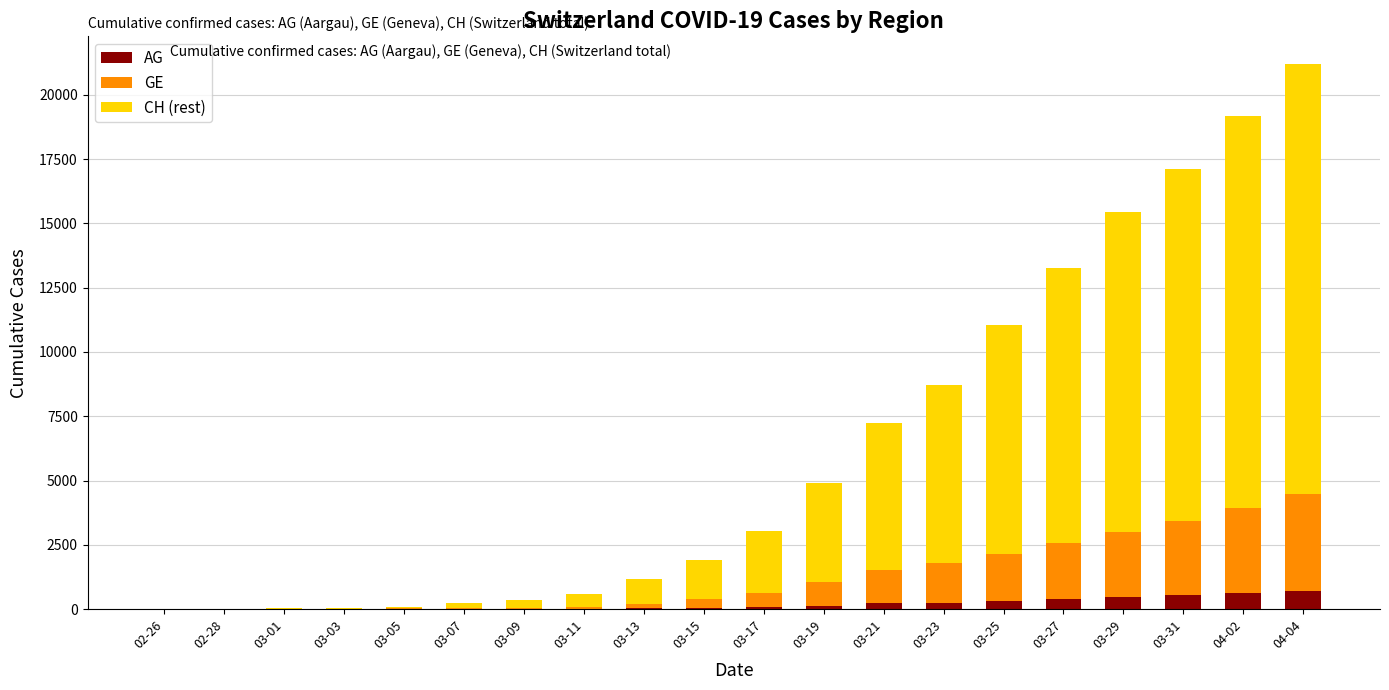

At which category is the sum across all series the highest?

04-04